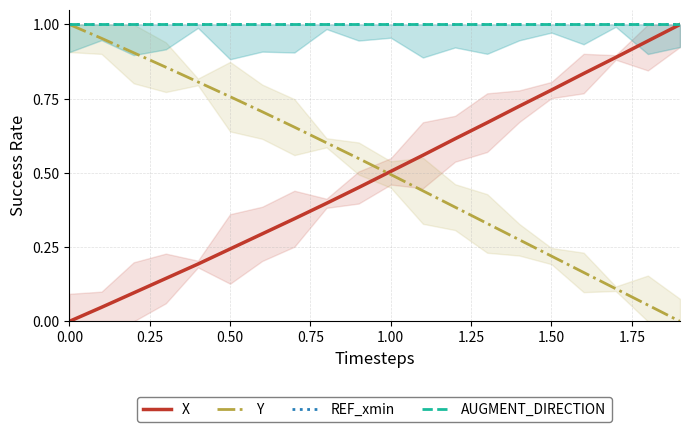

The REF_xmin series shows 0.4 at 0.00. True or false?

False